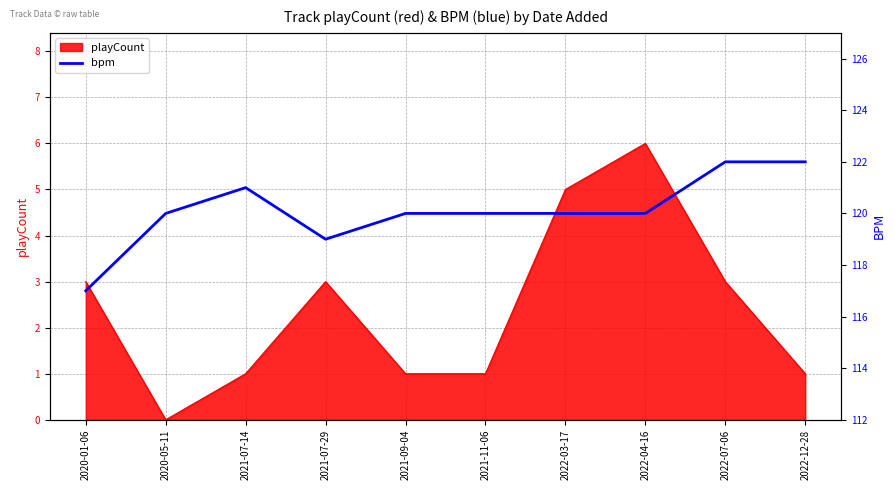

Reading left to right, extract all data points from this chart.

117	120	121	119	120	120	120	120	122	122